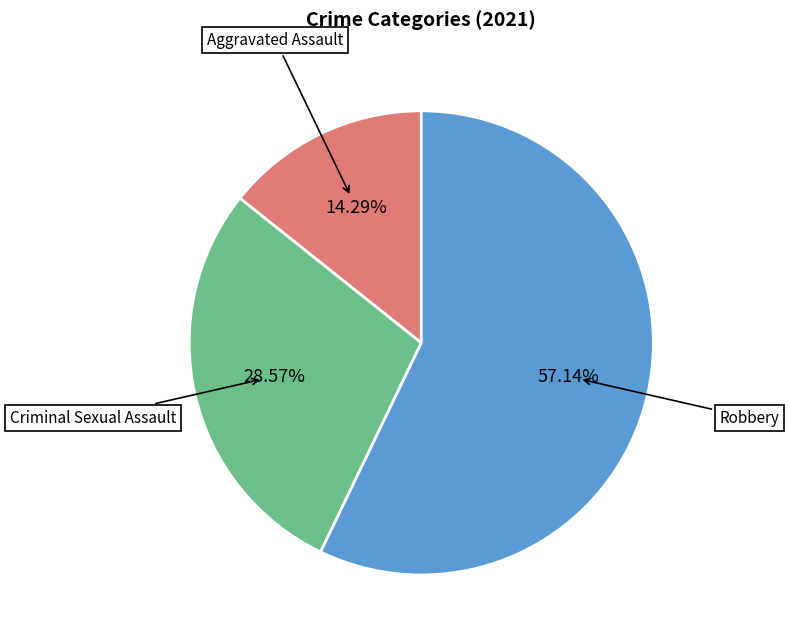

Is there a majority slice in this chart?

Yes